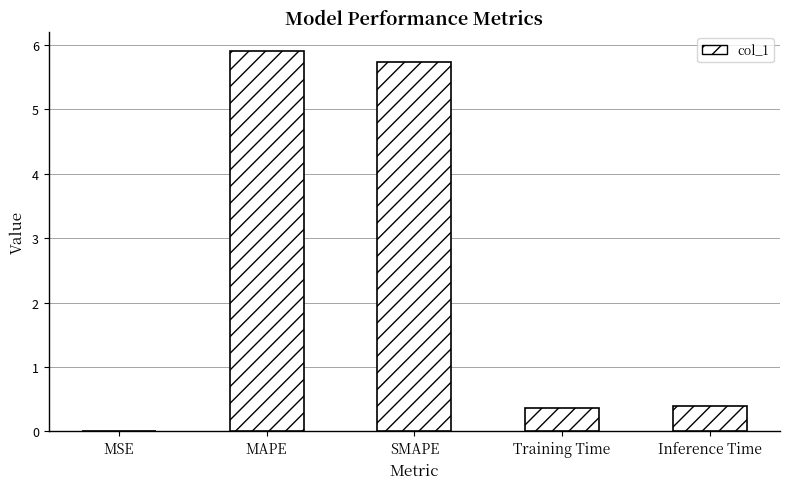

The value at Training Time is 0.4. True or false?

True